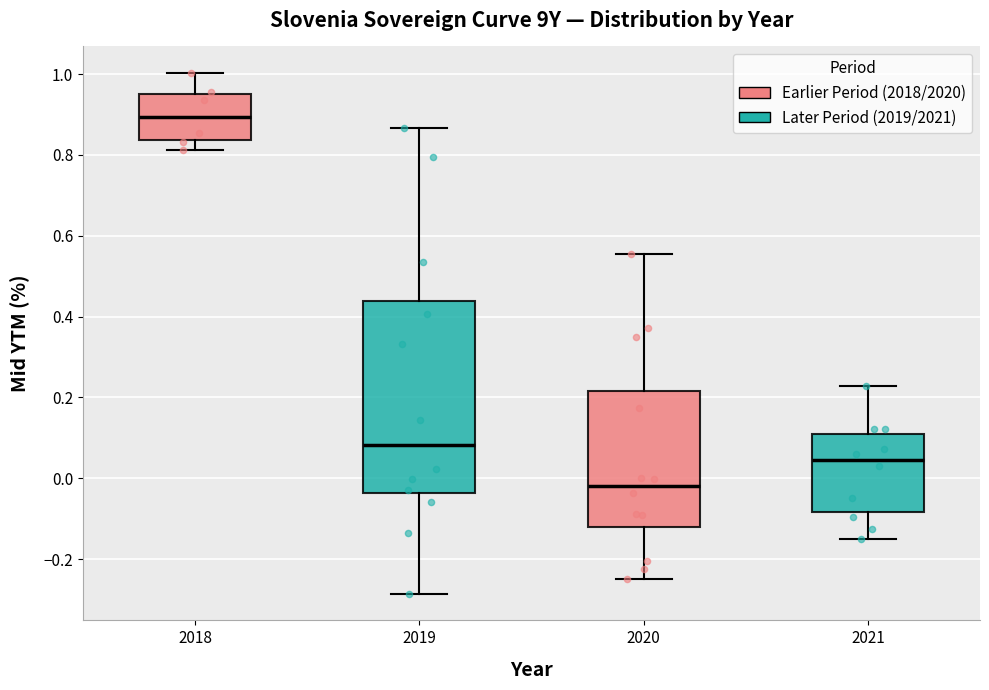

Where does the upper whisker of the box at x = 2019 end on the y-axis? The values are not printed on the chart, so give them approximately, as read against the axis.

0.86